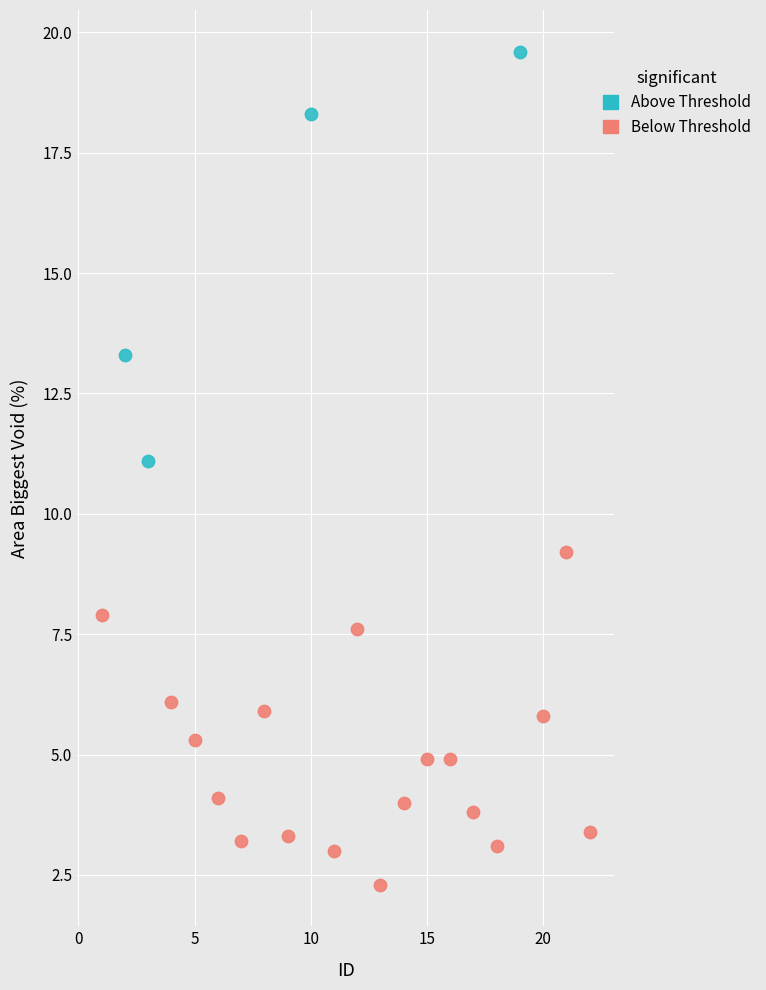

Which series has the widest spread of Y values?

Above Threshold